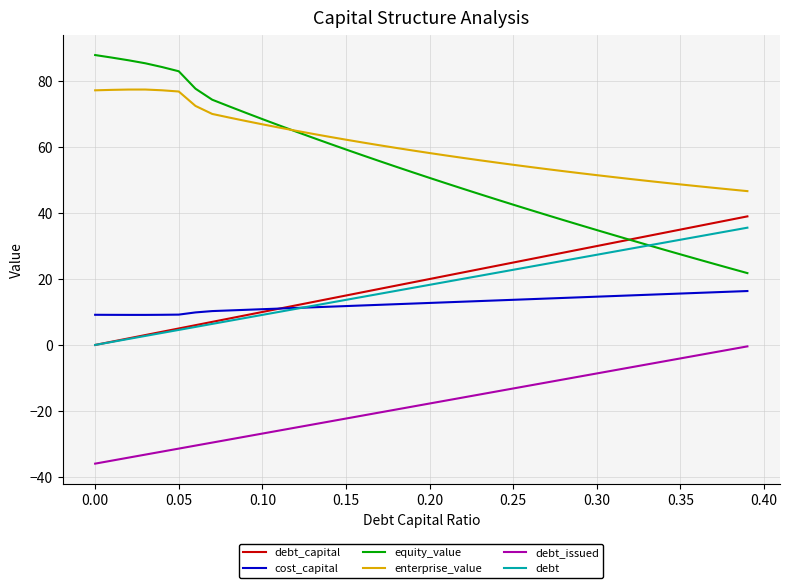

Does the chart have visible grid lines?

Yes